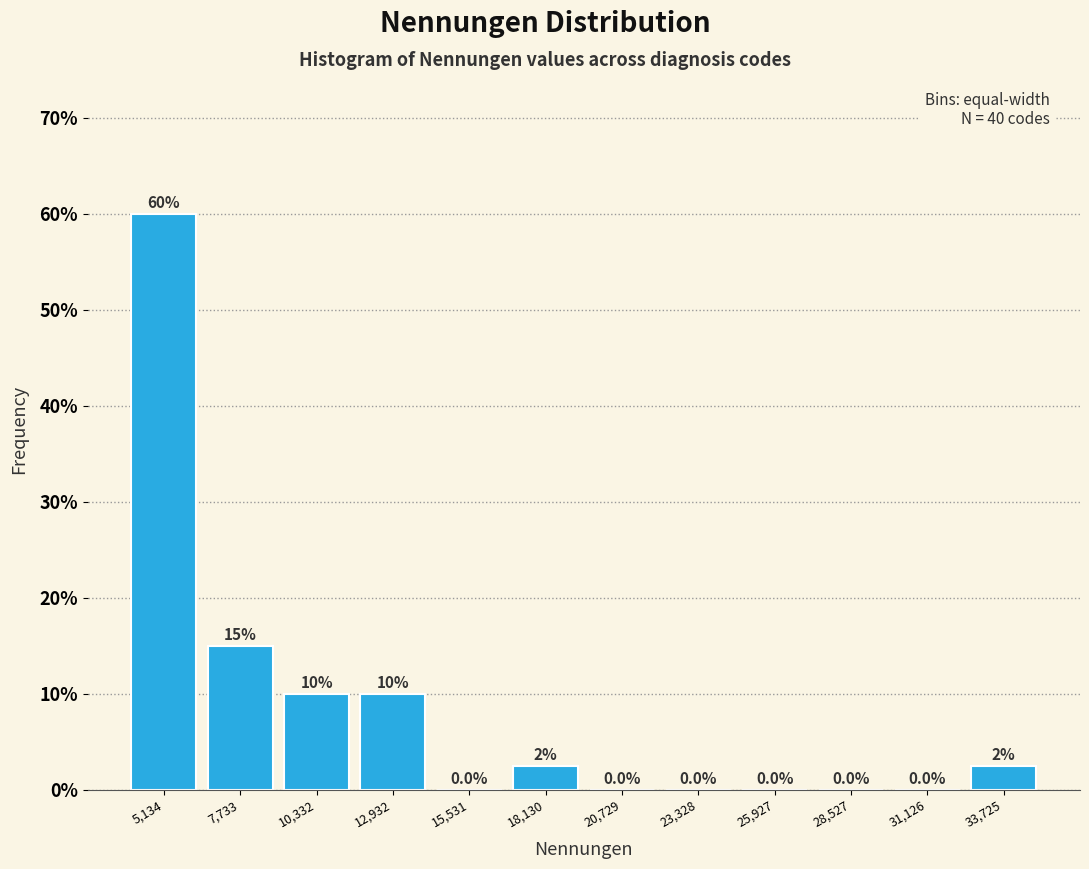

Over which range of the x-axis is the bar tallest?

4000 to 6500